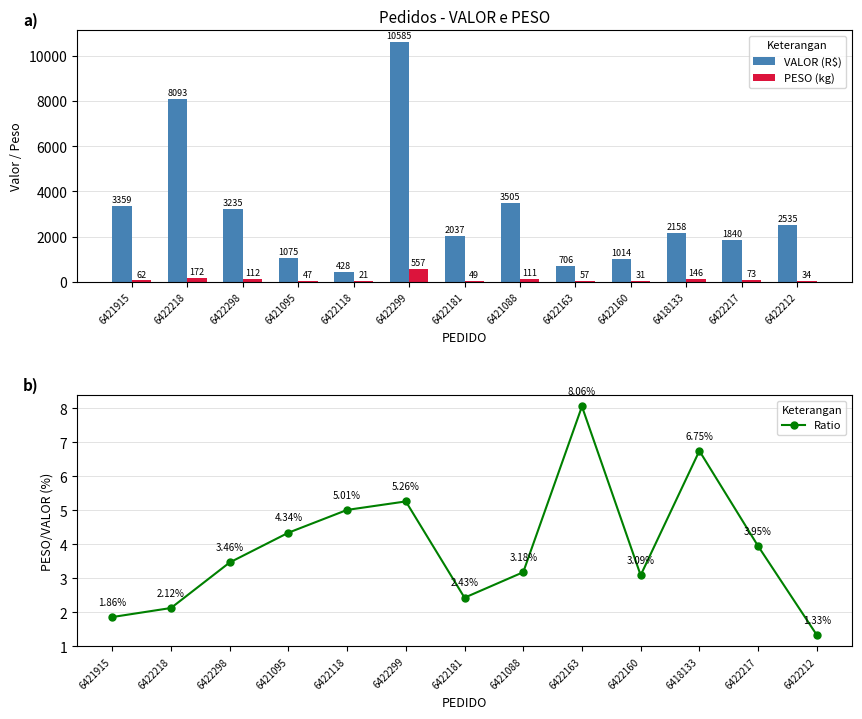

Rank the series at 6422217 from highest to lowest value.

VALOR (R$), PESO (kg), Ratio